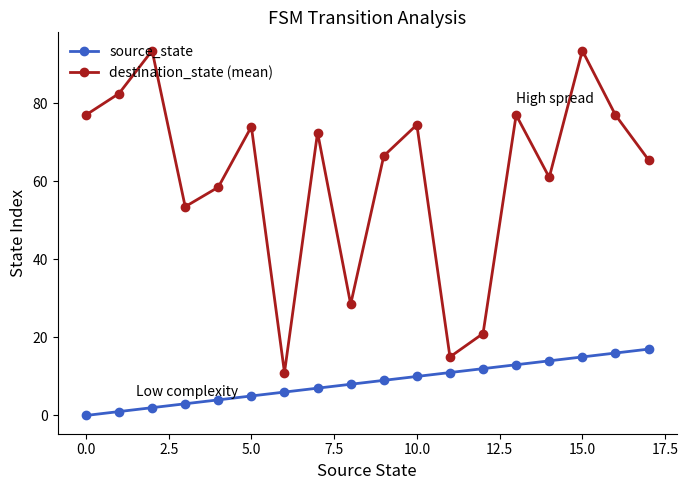

How many categories are shown in the chart?

18